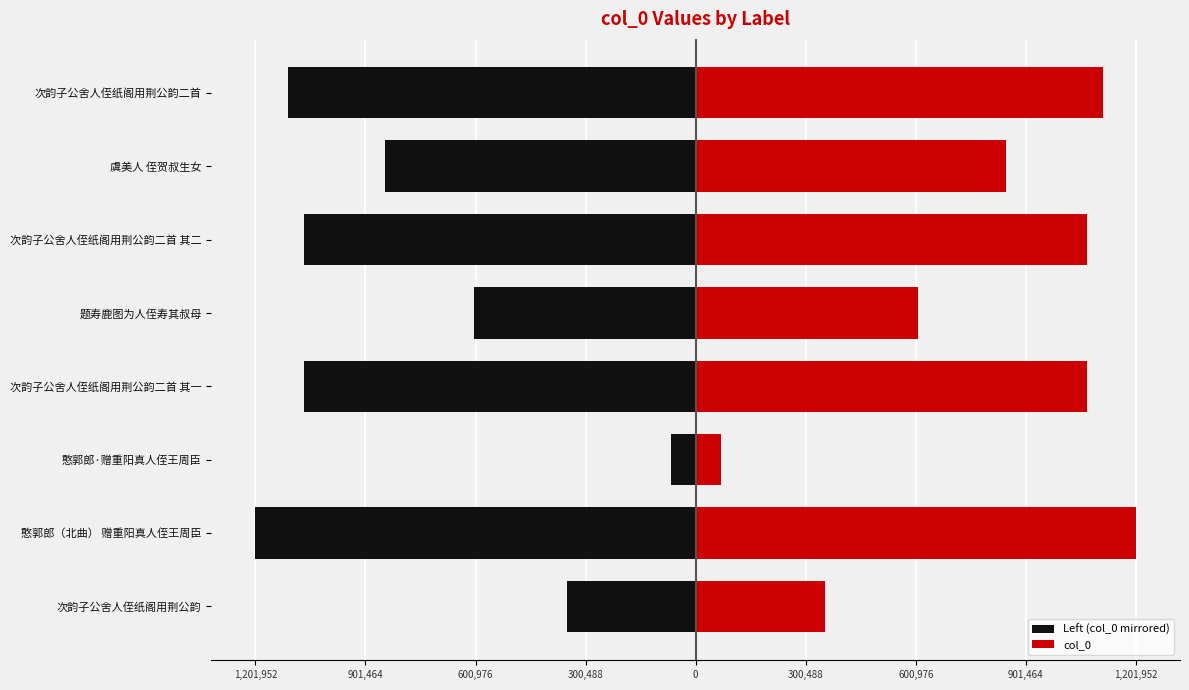

What is the maximum value for Left (col_0 mirrored)?

-68290